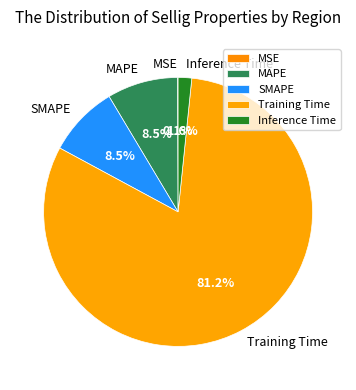

Which category has the biggest portion of the pie?

Training Time